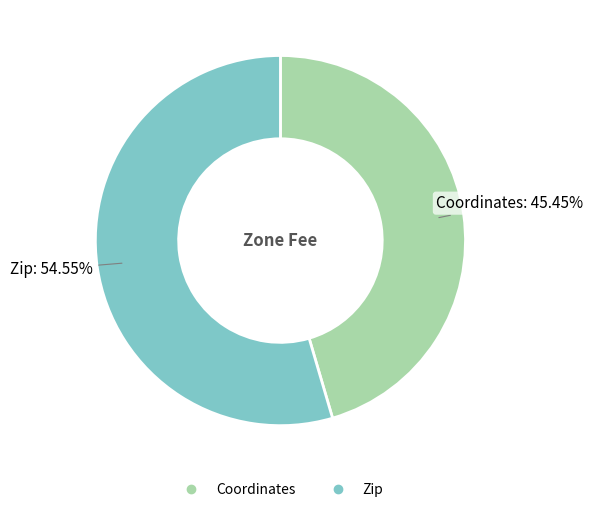

To the nearest percent, what is the average slice percentage?

50%